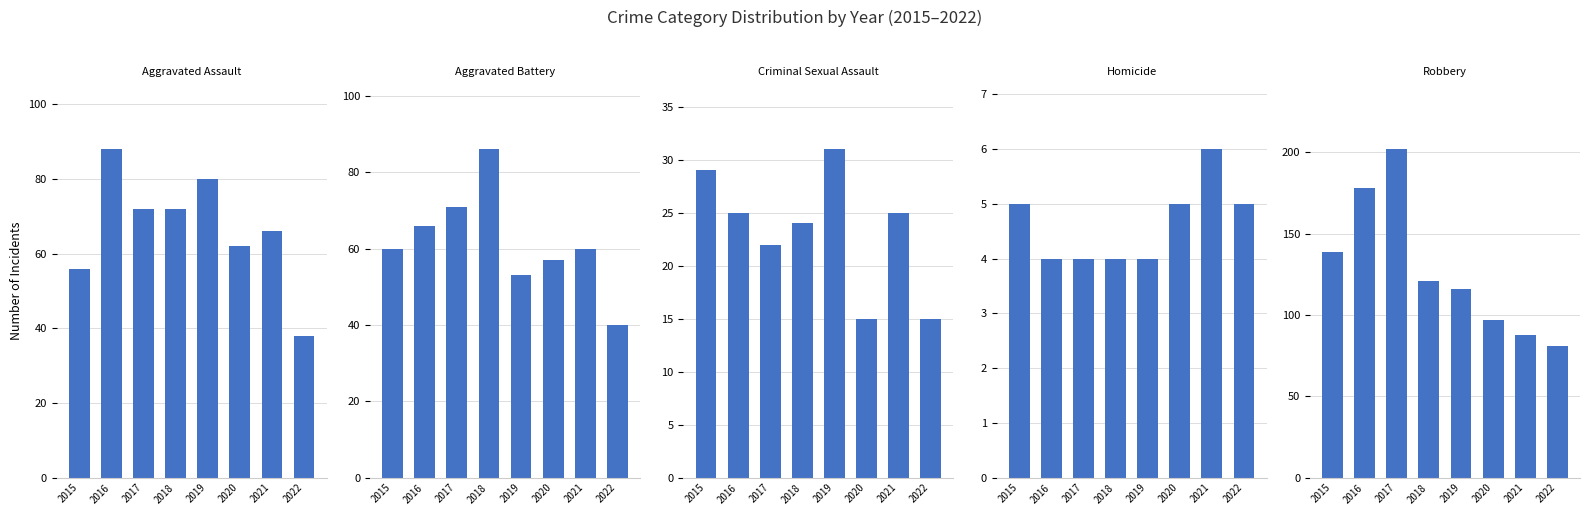

Which series has the widest spread of values?

Robbery